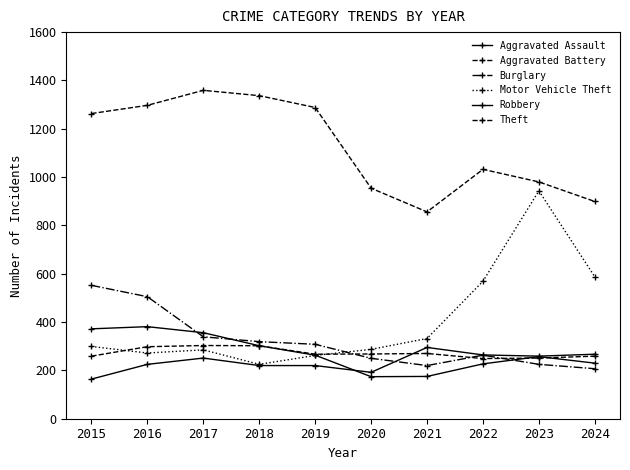

How many values in the Motor Vehicle Theft series are below 299?

5